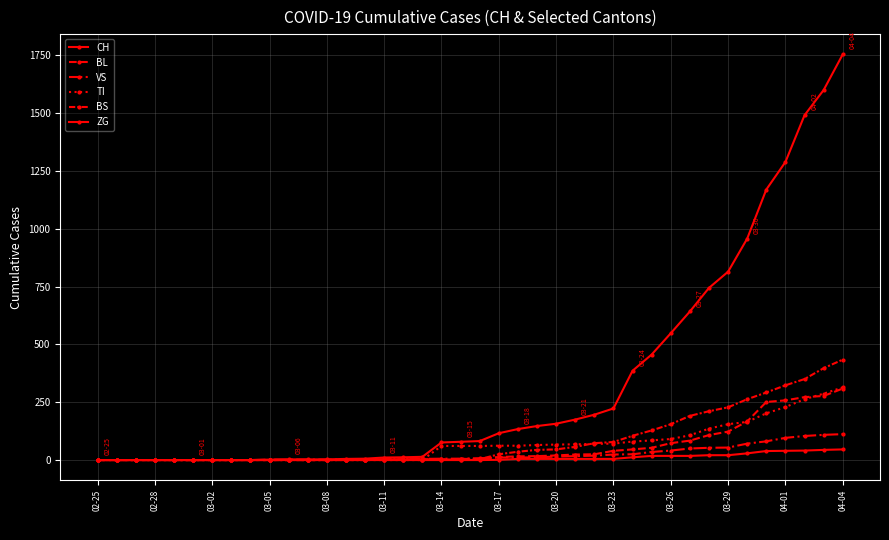

Reading left to right, transcribe all the data shown in this chart.

CH: 0	0	0	0	0	0	0	0	0	2	3	3	3	5	6	11	12	14	76	79	82	116	134	147	157	175	196	223	386	456	548	642	744	814	957	1169	1288	1490	1599	1753
BL: 0	0	0	0	0	0	0	0	0	0	0	0	0	1	2	2	2	2	2	5	5	13	16	17	20	24	25	40	46	53	73	84	108	123	167	251	258	272	277	309
VS: 0	0	0	0	0	0	0	0	0	2	2	2	2	2	2	3	3	5	6	6	8	11	11	12	15	17	19	24	25	35	41	50	53	54	71	81	96	104	109	112
TI: 0	0	0	0	0	0	0	0	0	0	0	0	0	0	0	0	0	0	61	61	61	62	62	65	67	68	70	71	80	85	91	107	136	155	165	202	229	263	287	314
BS: 0	0	0	0	0	0	0	0	0	0	0	0	0	0	0	4	4	4	4	0	4	25	36	44	46	57	73	78	105	128	155	191	211	228	263	292	323	350	397	434
ZG: 0	0	0	0	0	0	0	0	0	0	0	0	0	0	0	0	0	0	0	0	0	1	5	5	5	5	5	5	12	18	18	18	21	21	29	39	40	41	44	46